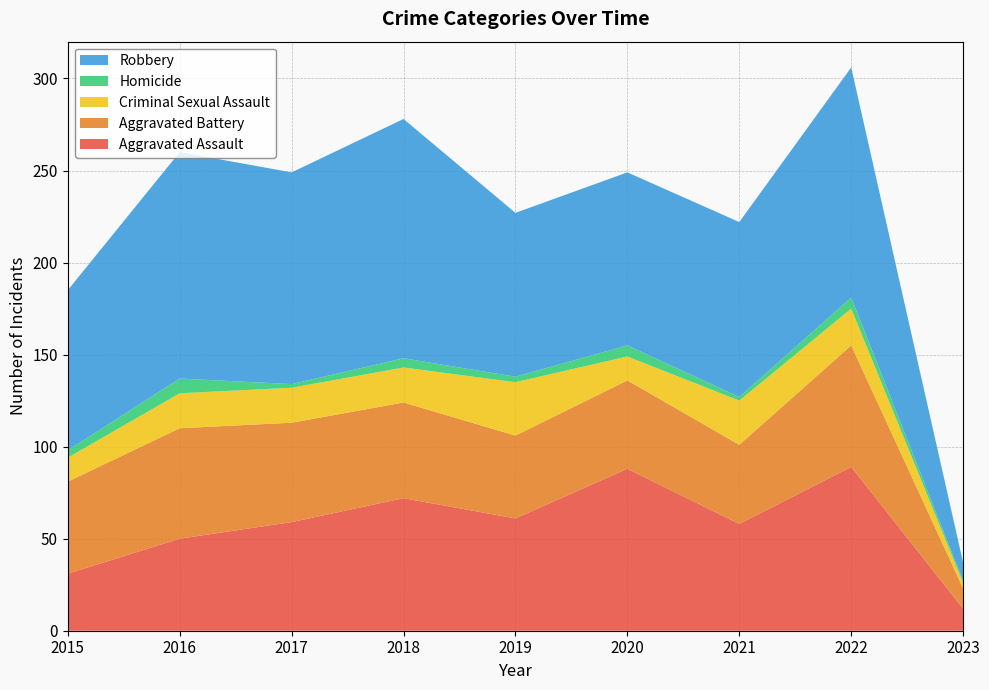

Reading right to left, list all the values displayed in this chart.

Aggravated Assault: 12	89	58	88	61	72	59	50	31
Aggravated Battery: 11	66	43	48	45	52	54	60	50
Criminal Sexual Assault: 3	20	24	13	29	19	19	19	13
Homicide: 1	6	2	6	3	5	2	8	4
Robbery: 10	125	95	94	89	130	115	123	87